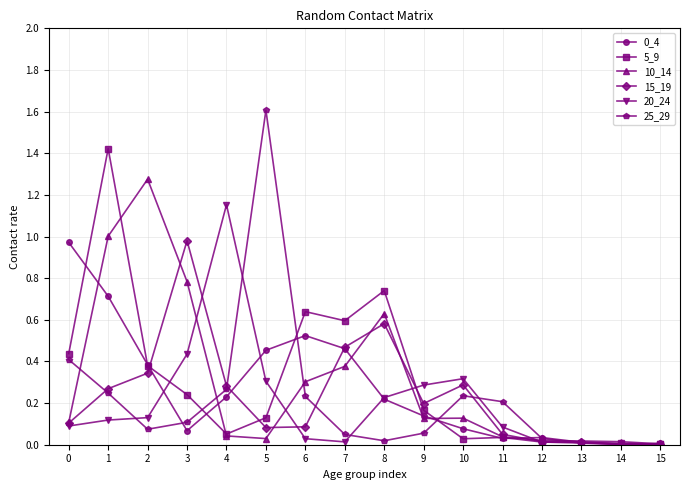

Which series has the largest range (max minus min)?

25_29